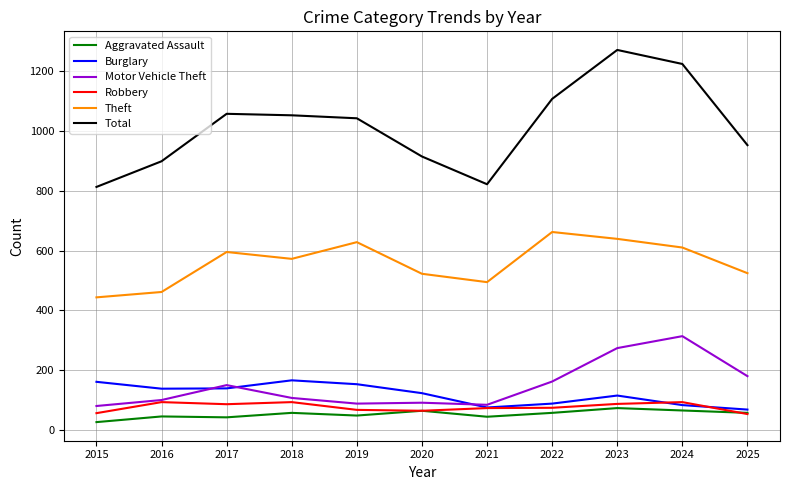

Rank the series at 2015 from lowest to highest value.

Aggravated Assault, Robbery, Motor Vehicle Theft, Burglary, Theft, Total